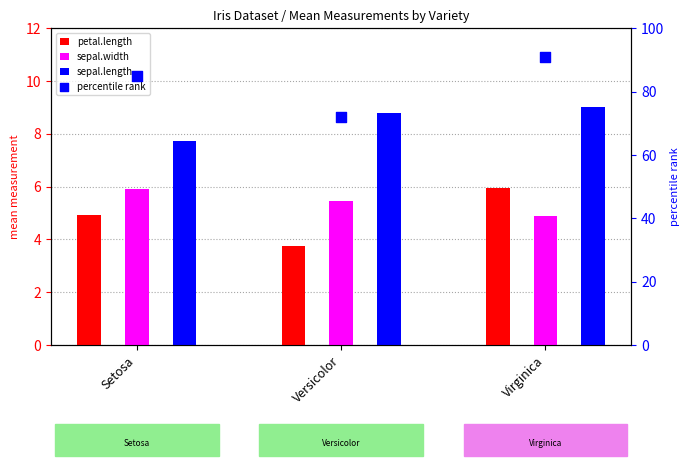

What is the total value across all series at Setosa?

103.6